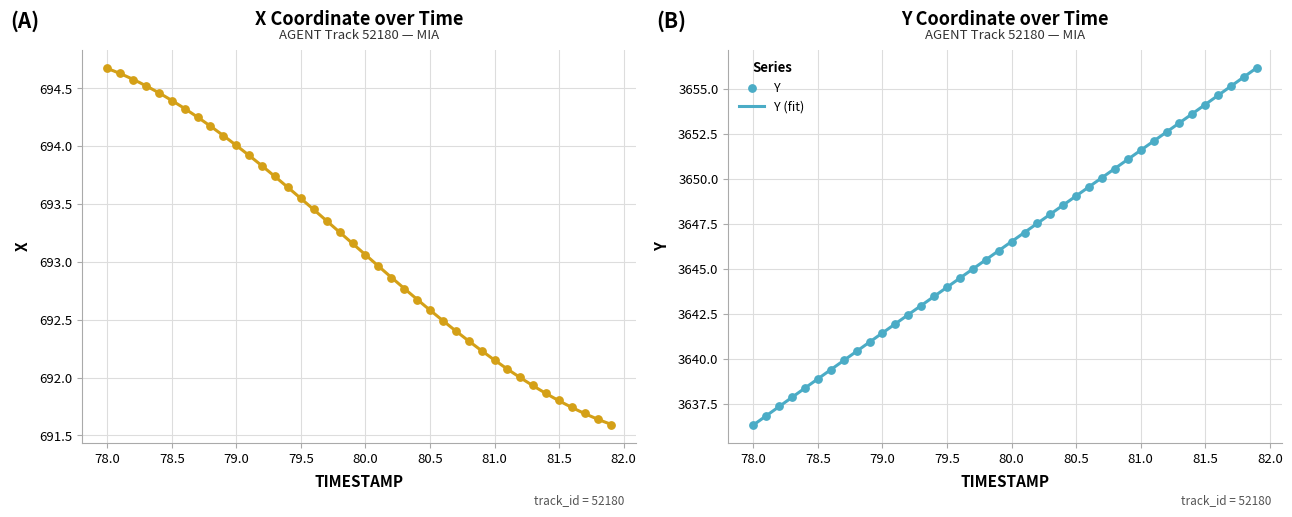

Which series reaches the minimum Y coordinate?

X